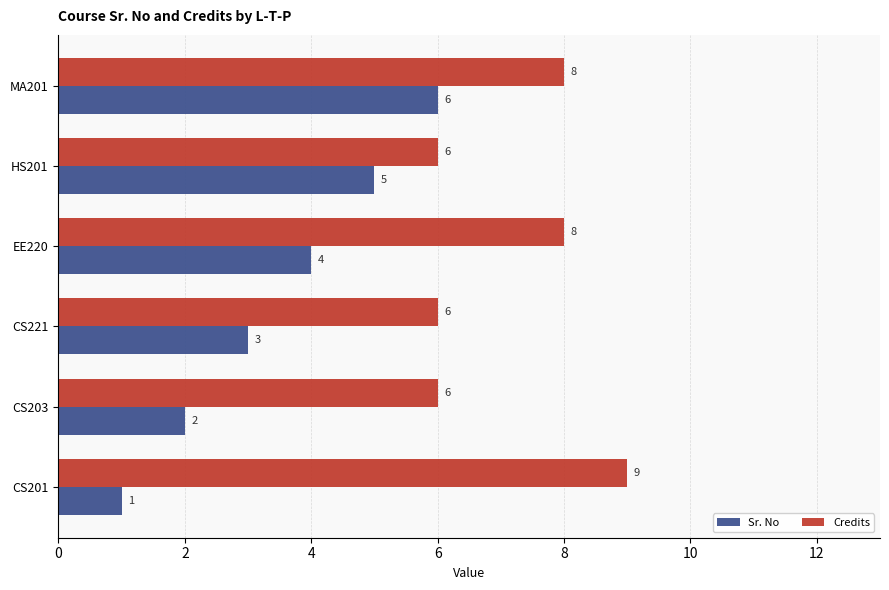

Which series has the largest range (max minus min)?

Sr. No